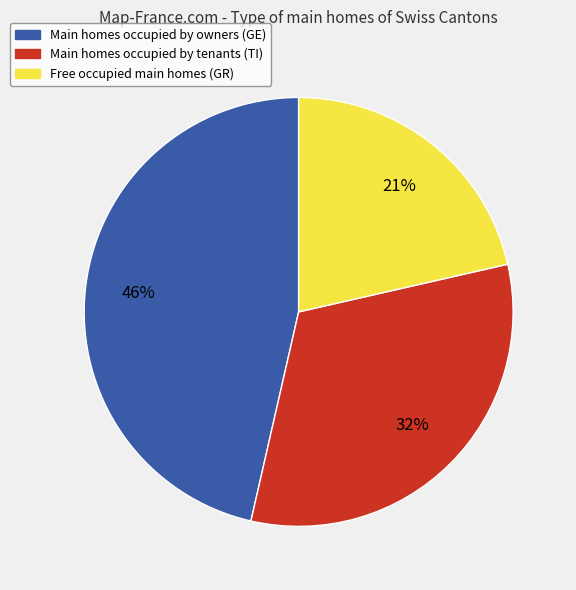

To the nearest percent, what is the difference between the largest and smallest slice percentages?

25%